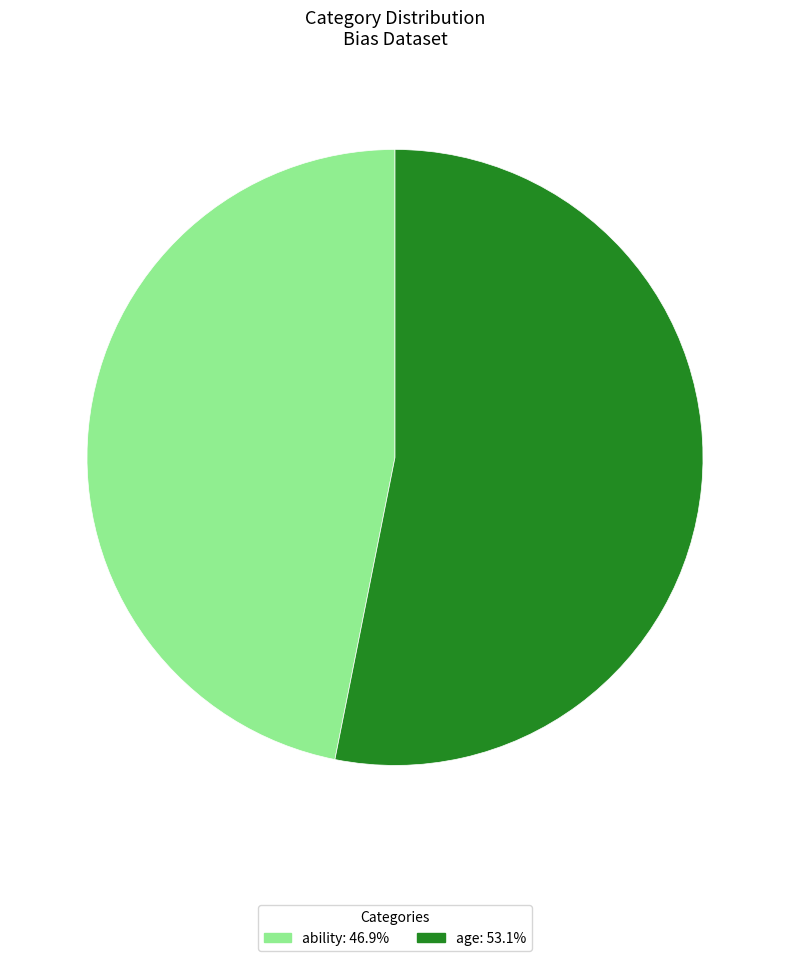

How many slices are in this pie chart?

2